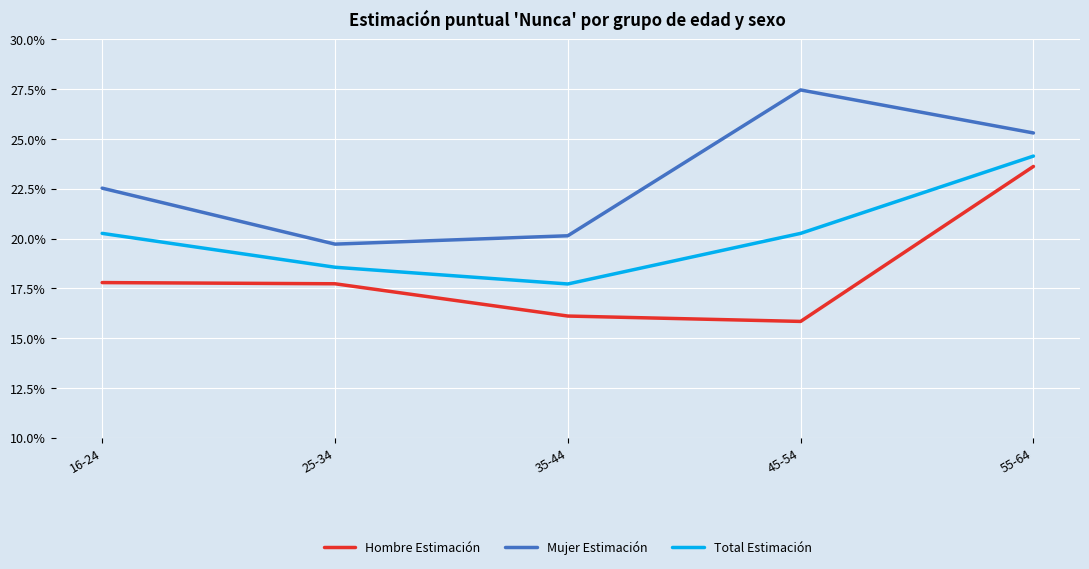

List the labels in order of Hombre Estimación value, largest first.

55-64, 16-24, 25-34, 35-44, 45-54